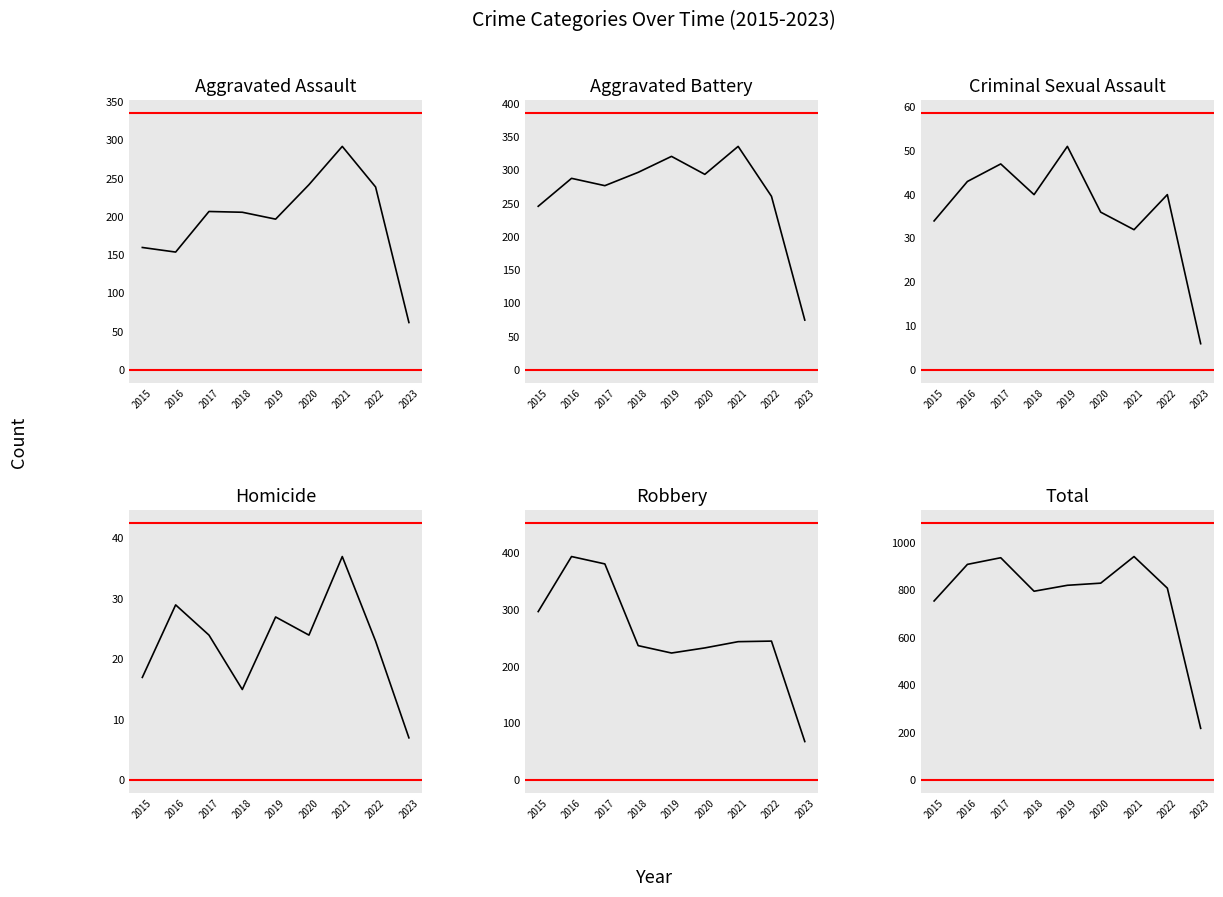

At which label does Criminal Sexual Assault first exceed 40?

2016